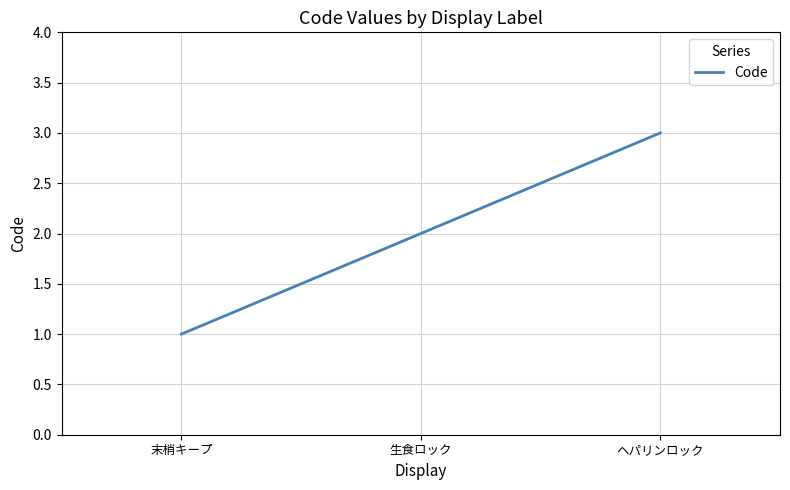

What position from the right is ヘパリンロック?

1